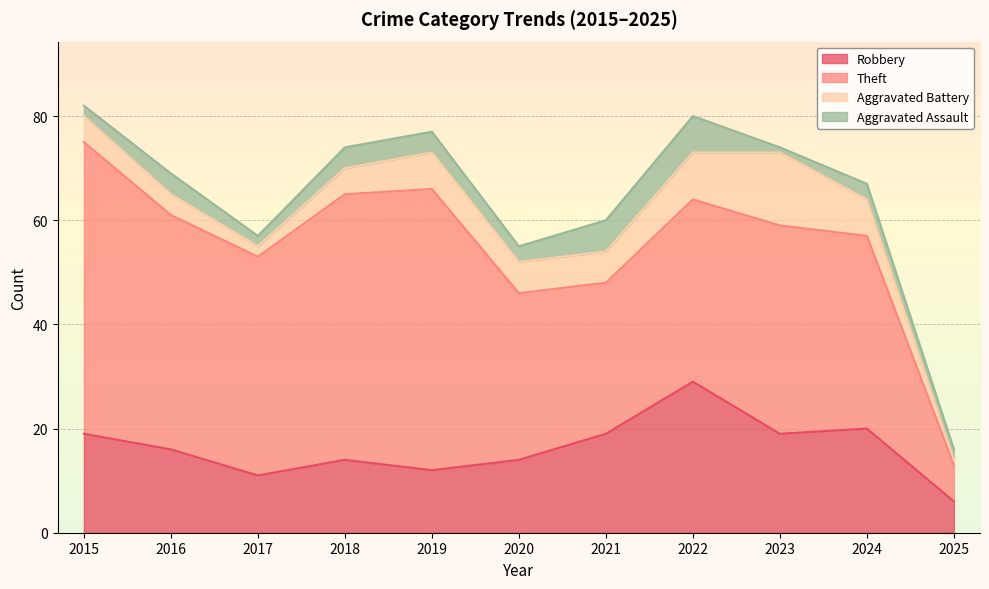

Is the value of Aggravated Assault at 2017 greater than the value of Robbery at 2025?

No